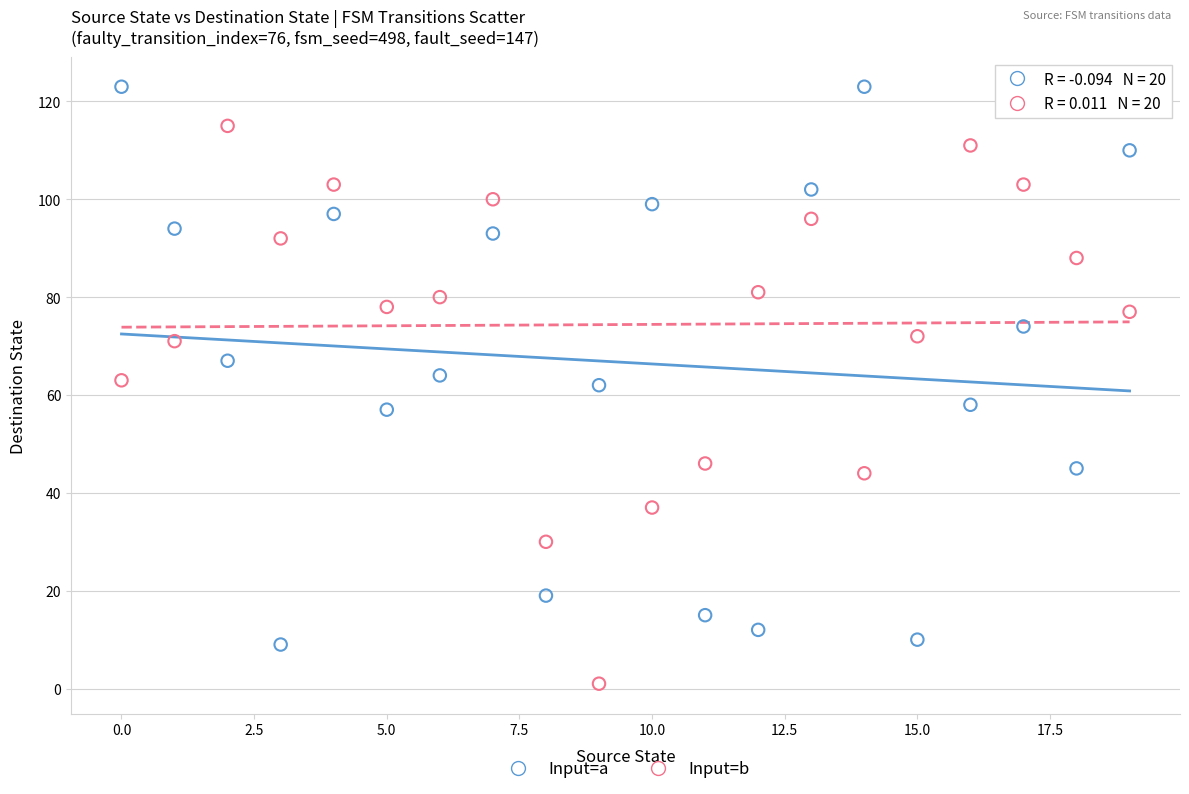

Which series contains the lowest Y value?

Input=b